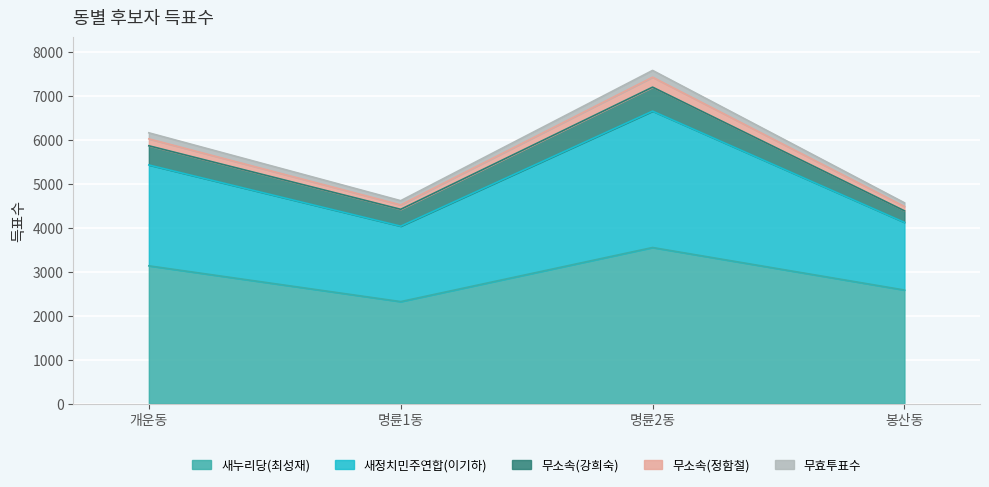

At which label is 새누리당(최성재) closest to 2935?

개운동